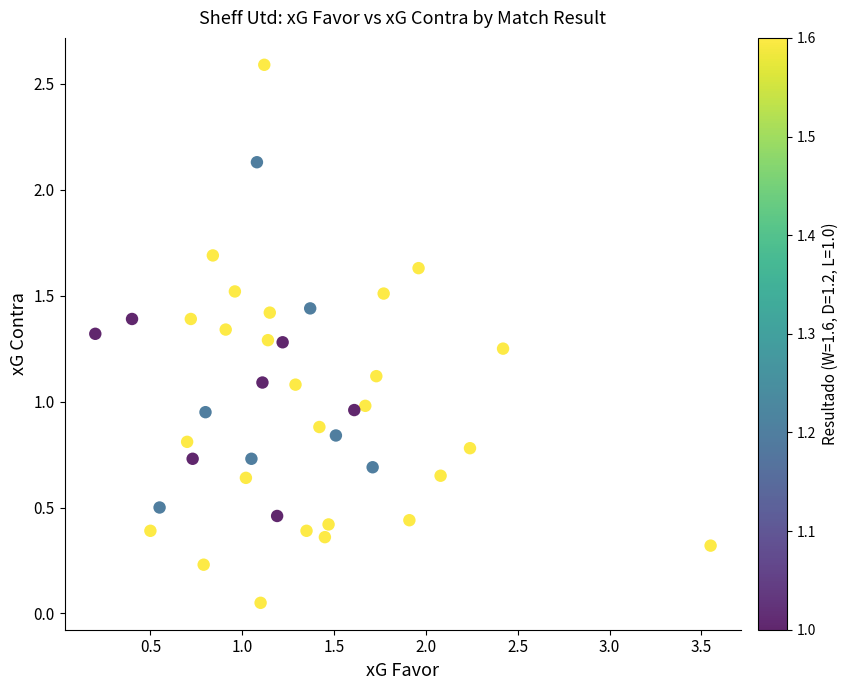

What is the range of X values (max minus min)?

3.3